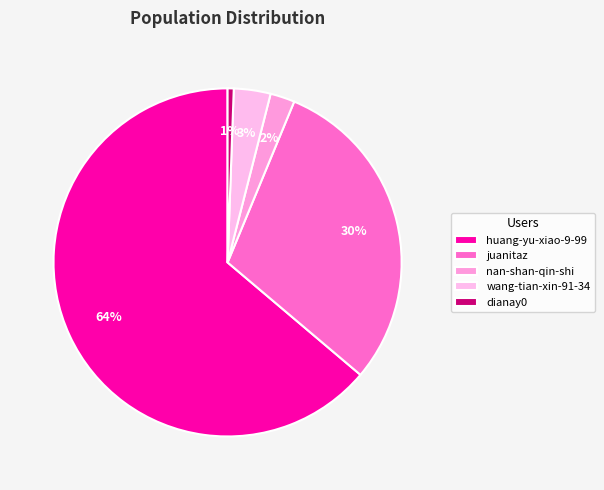

Combined, do nan-shan-qin-shi and juanitaz account for over 50%?

No